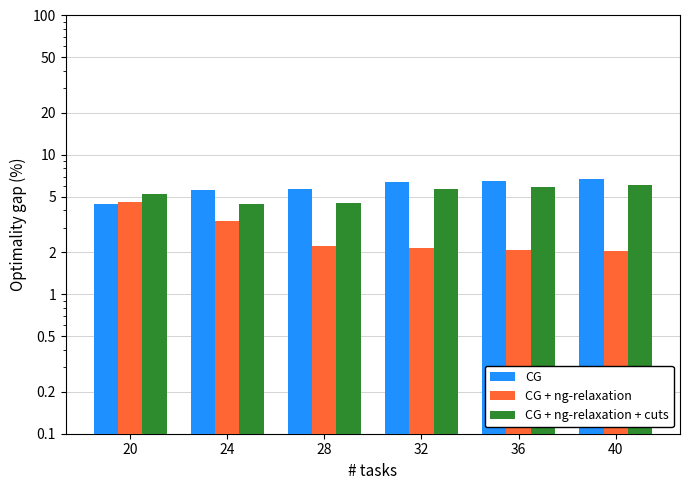

Reading left to right, list all the values displayed in this chart.

CG: 20=4.5	24=5.6	28=5.7	32=6.4	36=6.5	40=6.7
CG + ng-relaxation: 20=4.6	24=3.4	28=2.2	32=2.1	36=2.1	40=2.0
CG + ng-relaxation + cuts: 20=5.2	24=4.4	28=4.6	32=5.7	36=5.9	40=6.0